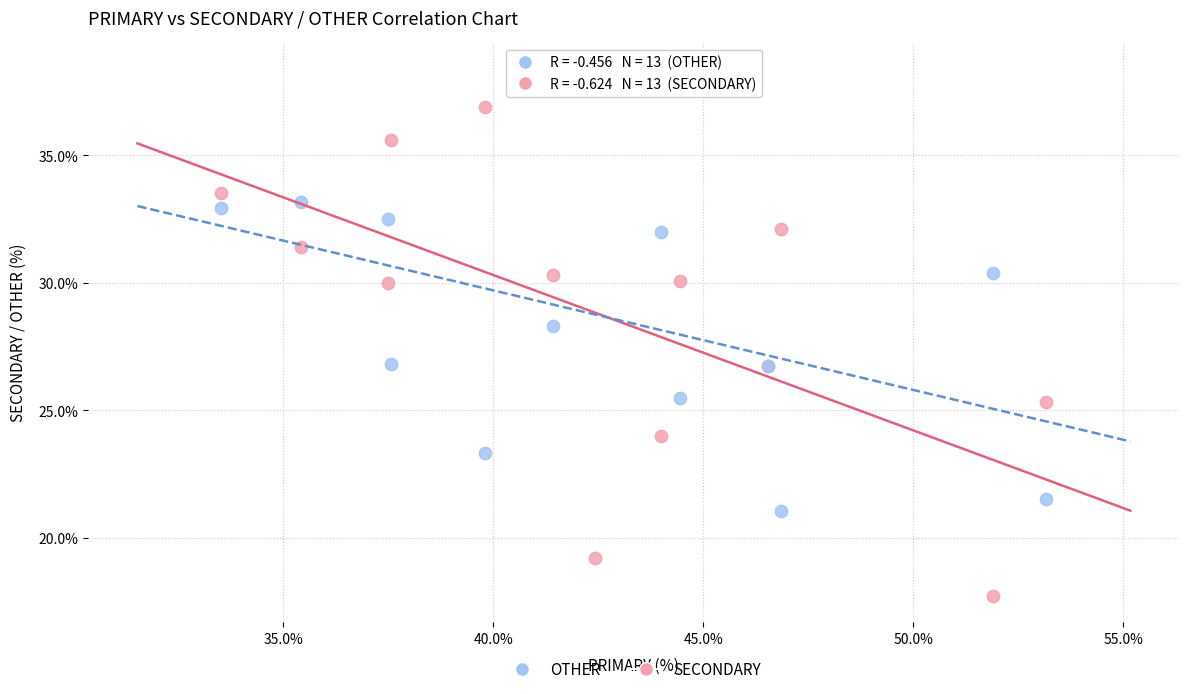

Which series has the largest Y range (max minus min)?

SECONDARY